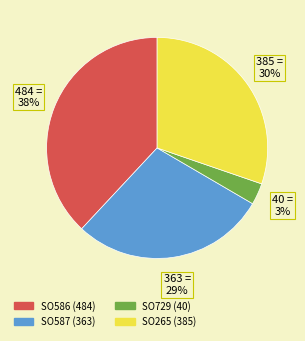

To the nearest percent, what is the difference between the largest and smallest slice percentages?

35%